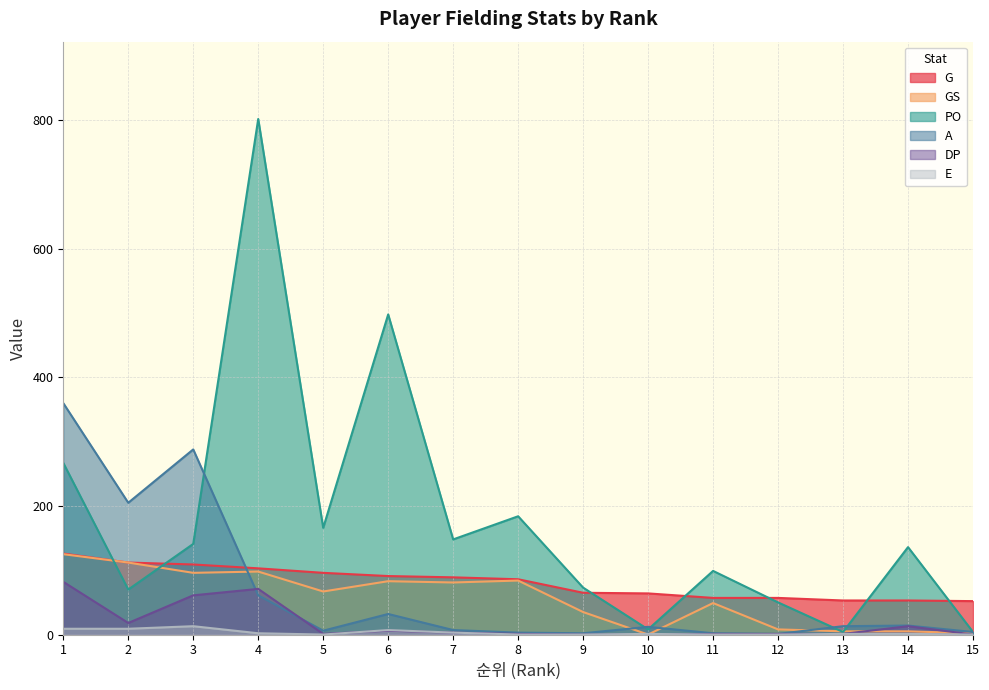

How many intersections are there between E and DP?

2